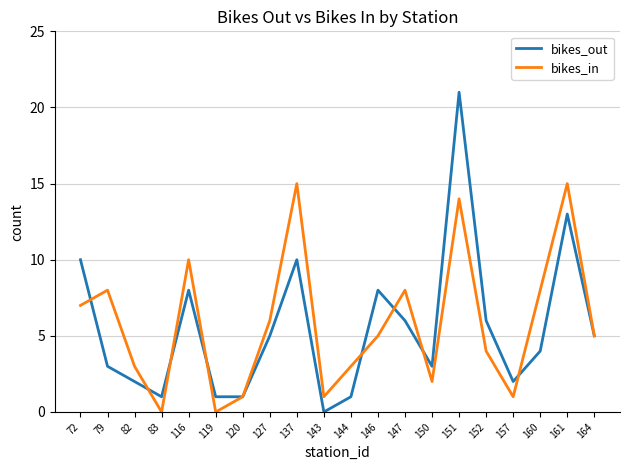

Between 82 and 164, which series saw the biggest shift?

bikes_out